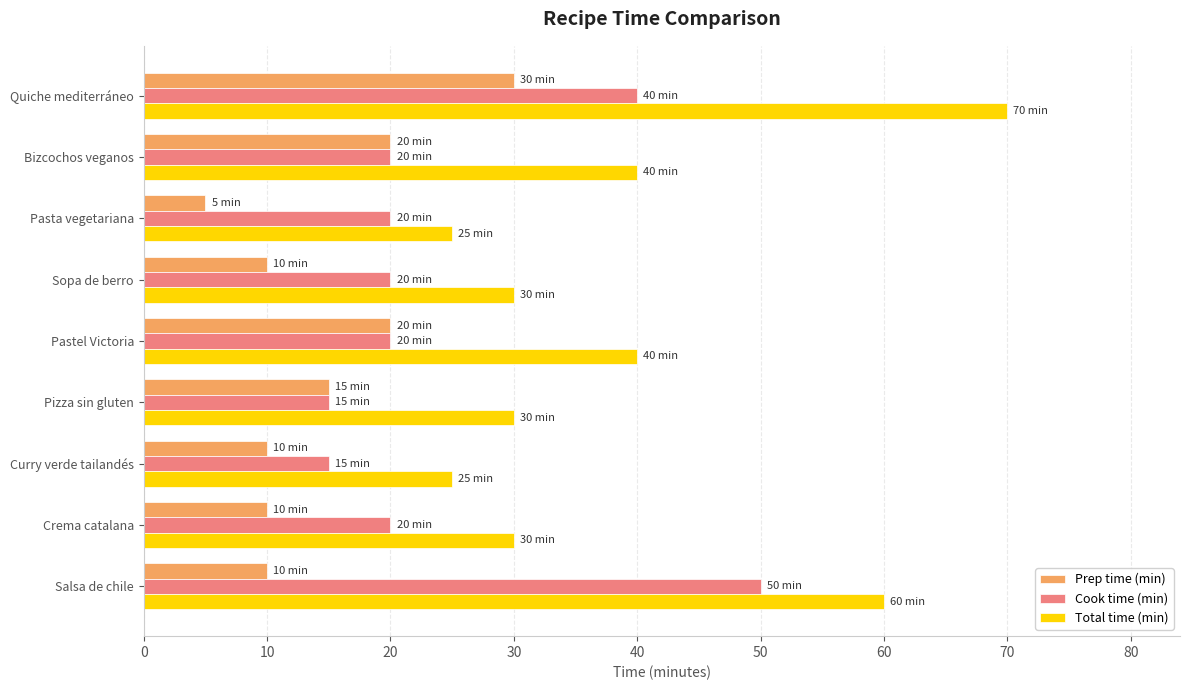

What is the minimum value for Total time (min)?

25